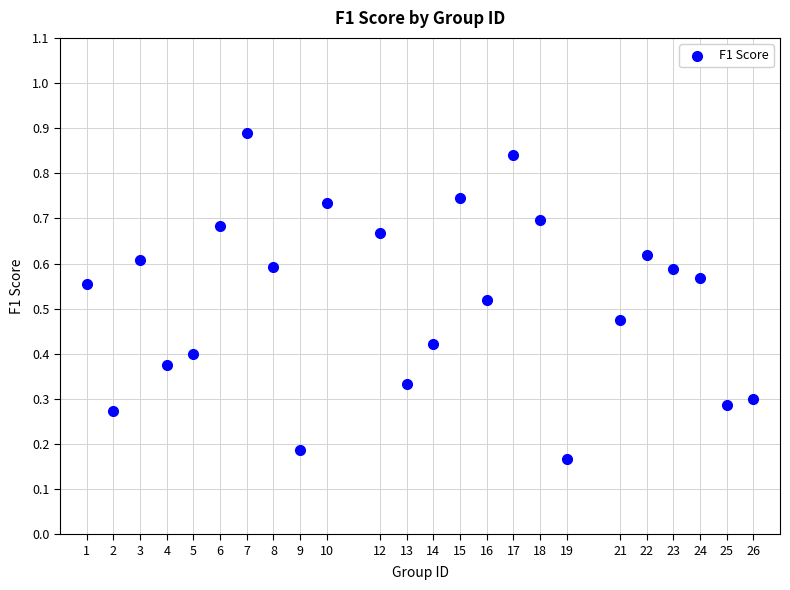

What is the range of X values (max minus min)?

25.0